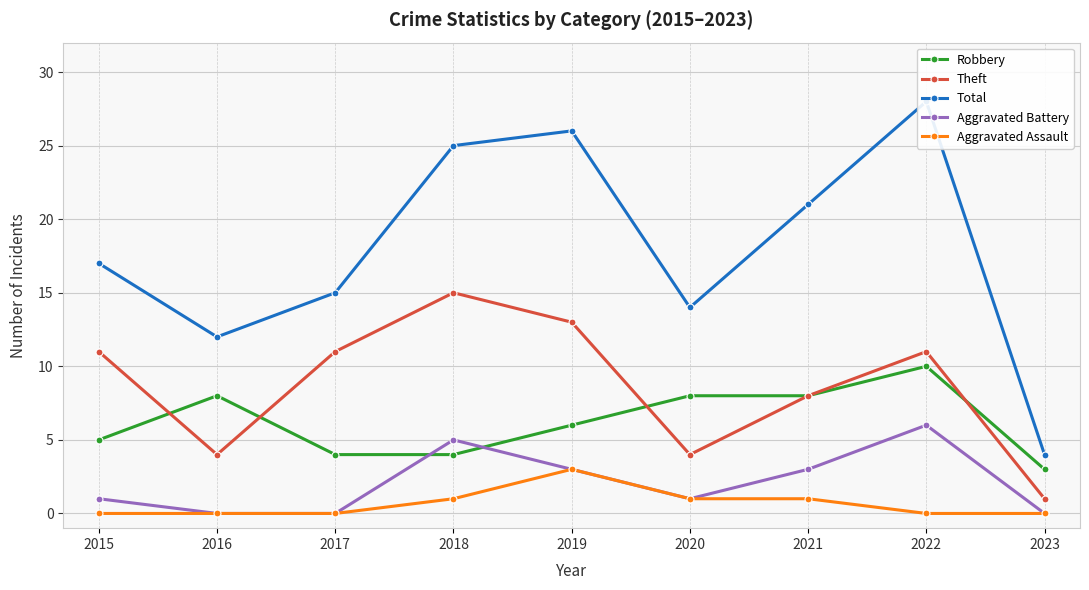

Is this an area chart (filled region under the line)?

No